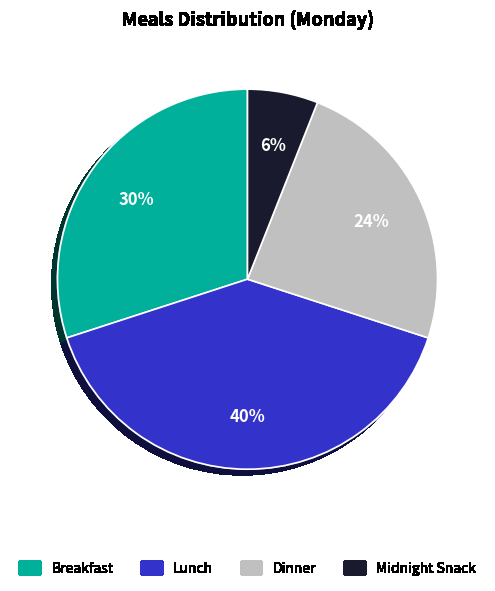

Is it true that Midnight Snack is 12% of the pie?

False